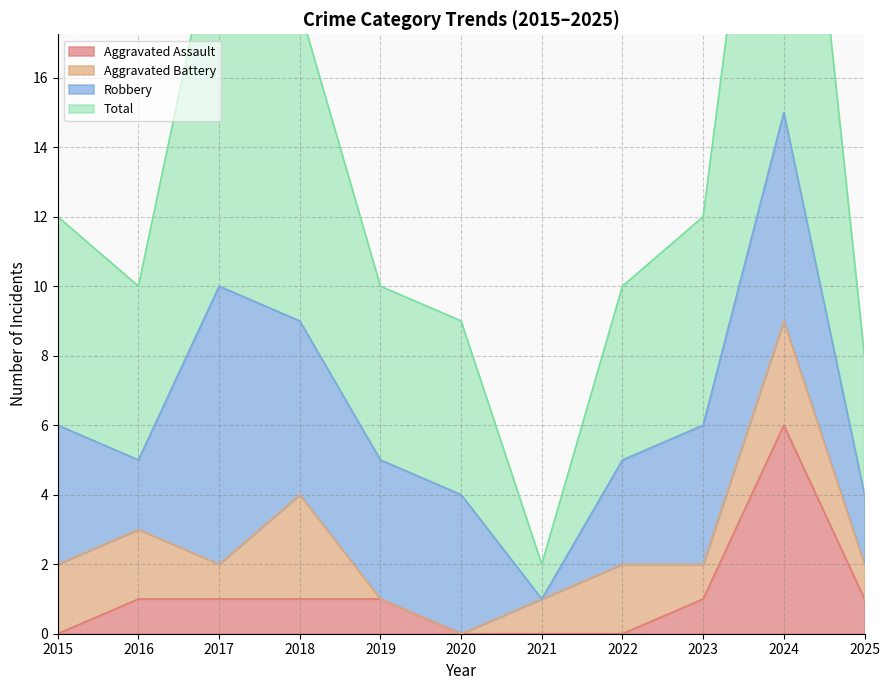

Reading left to right, extract all data points from this chart.

Aggravated Assault: 2015=0	2016=1	2017=1	2018=1	2019=1	2020=0	2021=0	2022=0	2023=1	2024=6	2025=1
Total: 2015=12	2016=10	2017=21	2018=18	2019=10	2020=9	2021=2	2022=10	2023=12	2024=30	2025=8